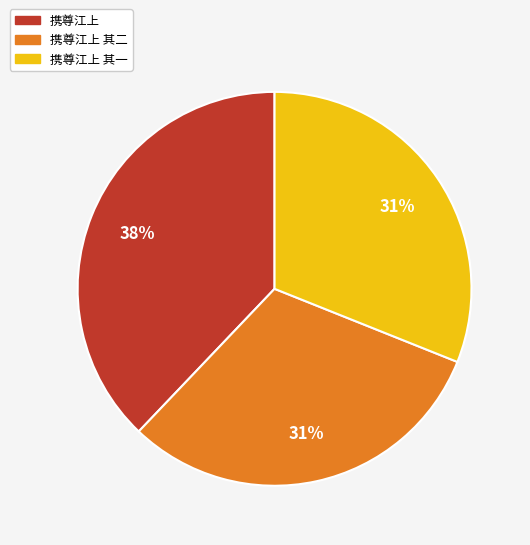

To the nearest percent, what is the difference between the largest and smallest slice percentages?

7%